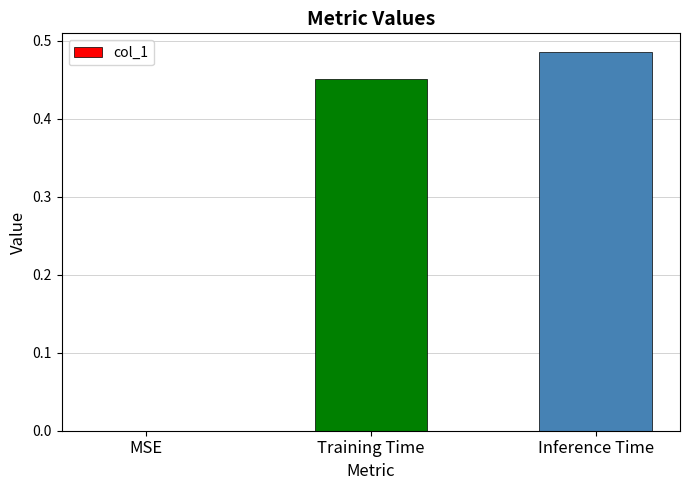

Which has a higher value, Training Time or MSE?

Training Time